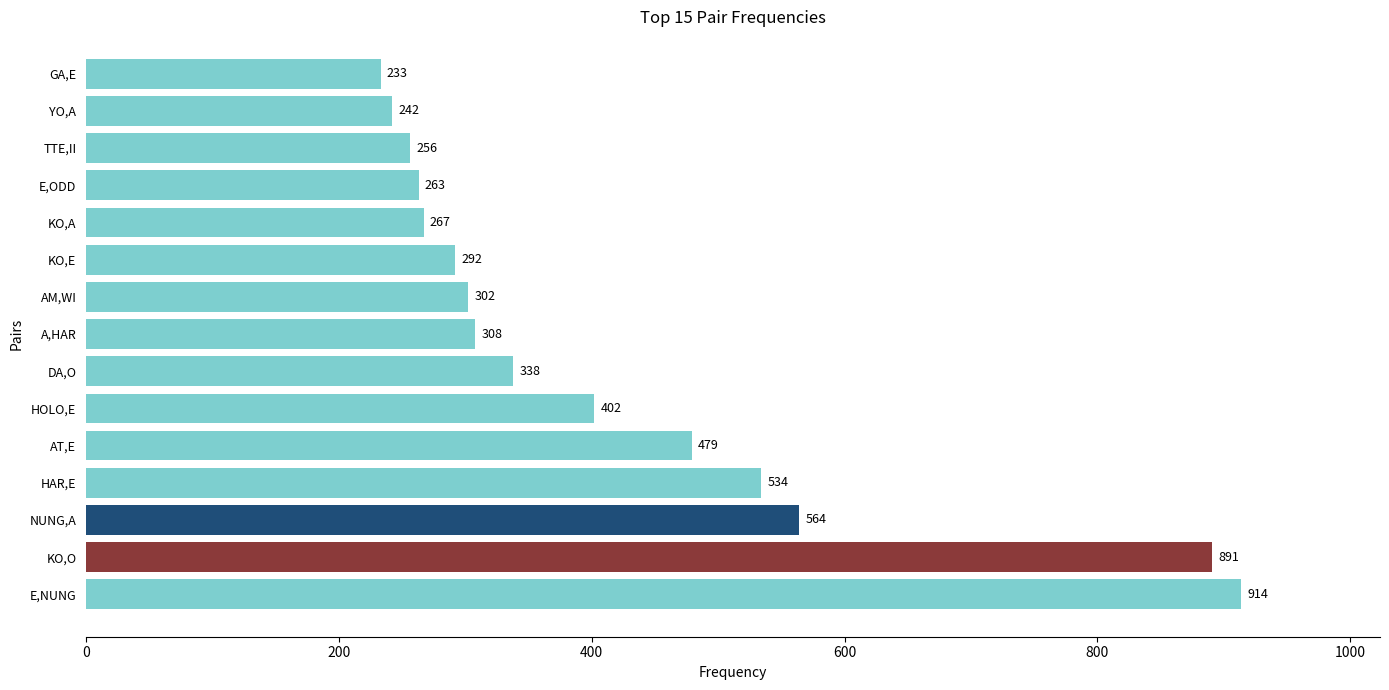

The value at AM,WI is 209. True or false?

False